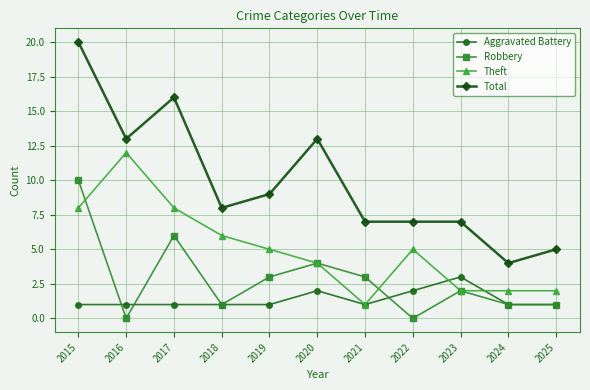

What is the total value across all series at 2015?

39